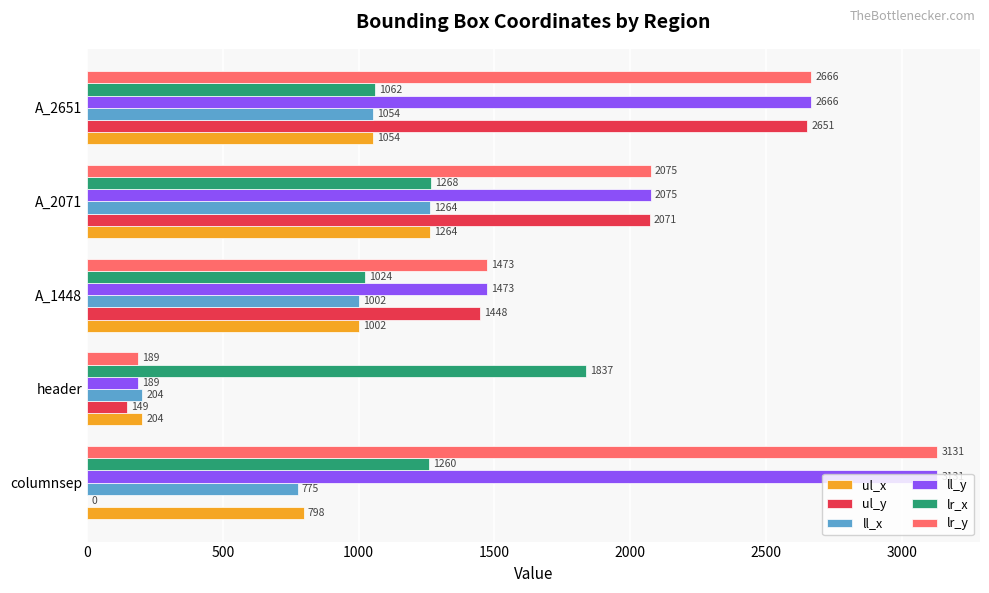

Between A_1448 and A_2071, which series saw the biggest shift?

ul_y